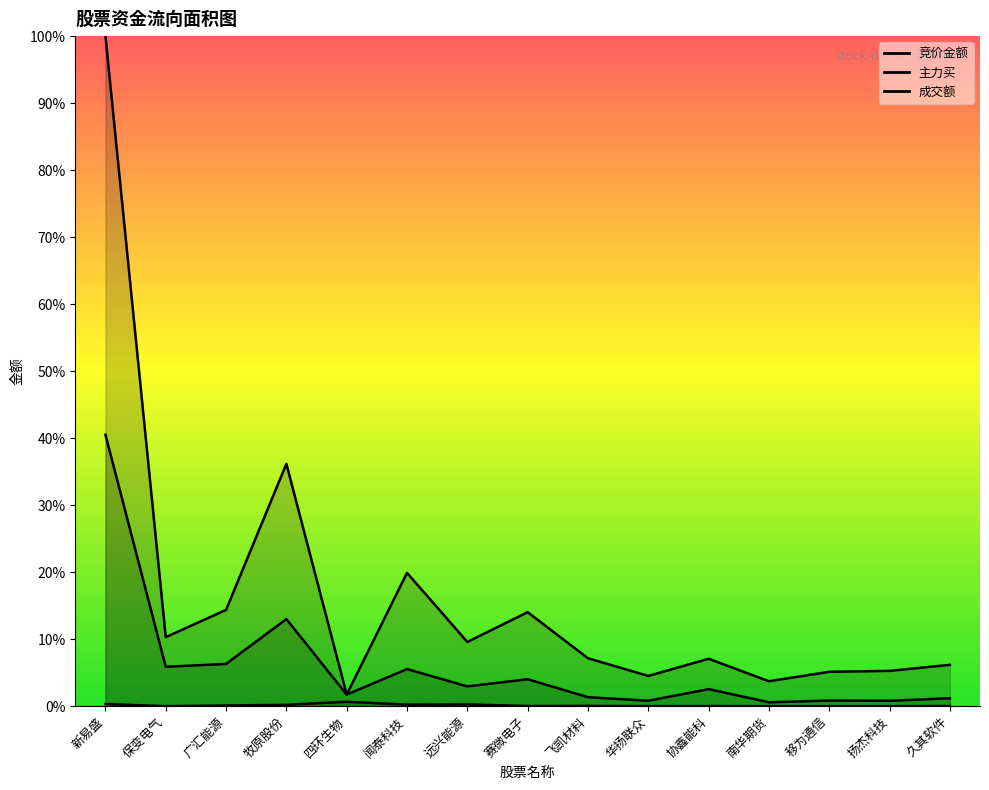

Between 四环生物 and 南华期货, which series saw the biggest shift?

成交额